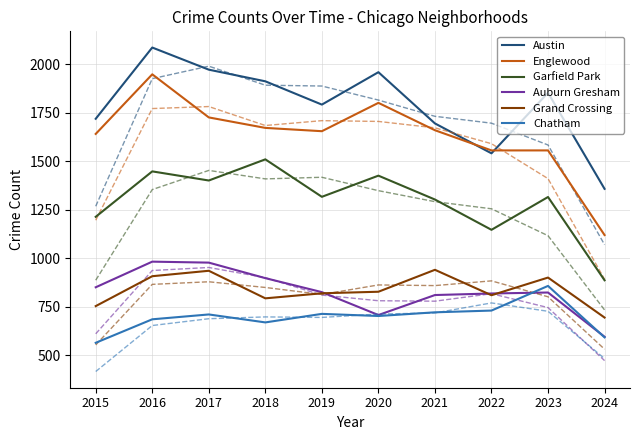

What is the maximum value shown in the chart?

2086.0